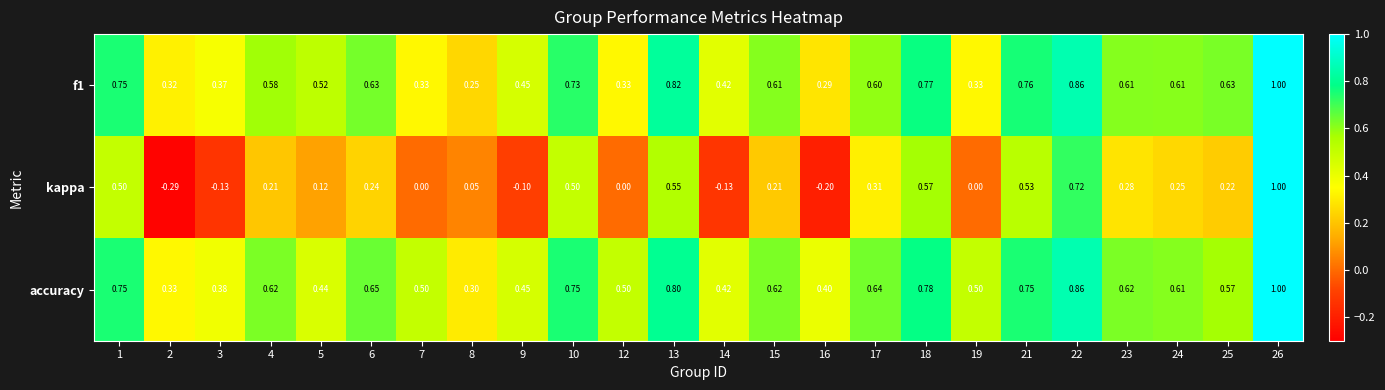

What is the total value across all series at 21?

2.0